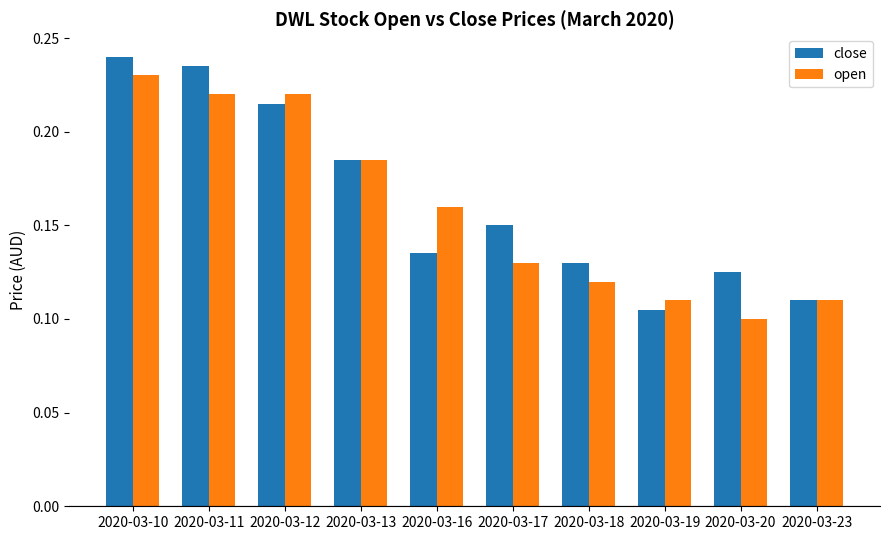

How many distinct data groups are displayed?

2